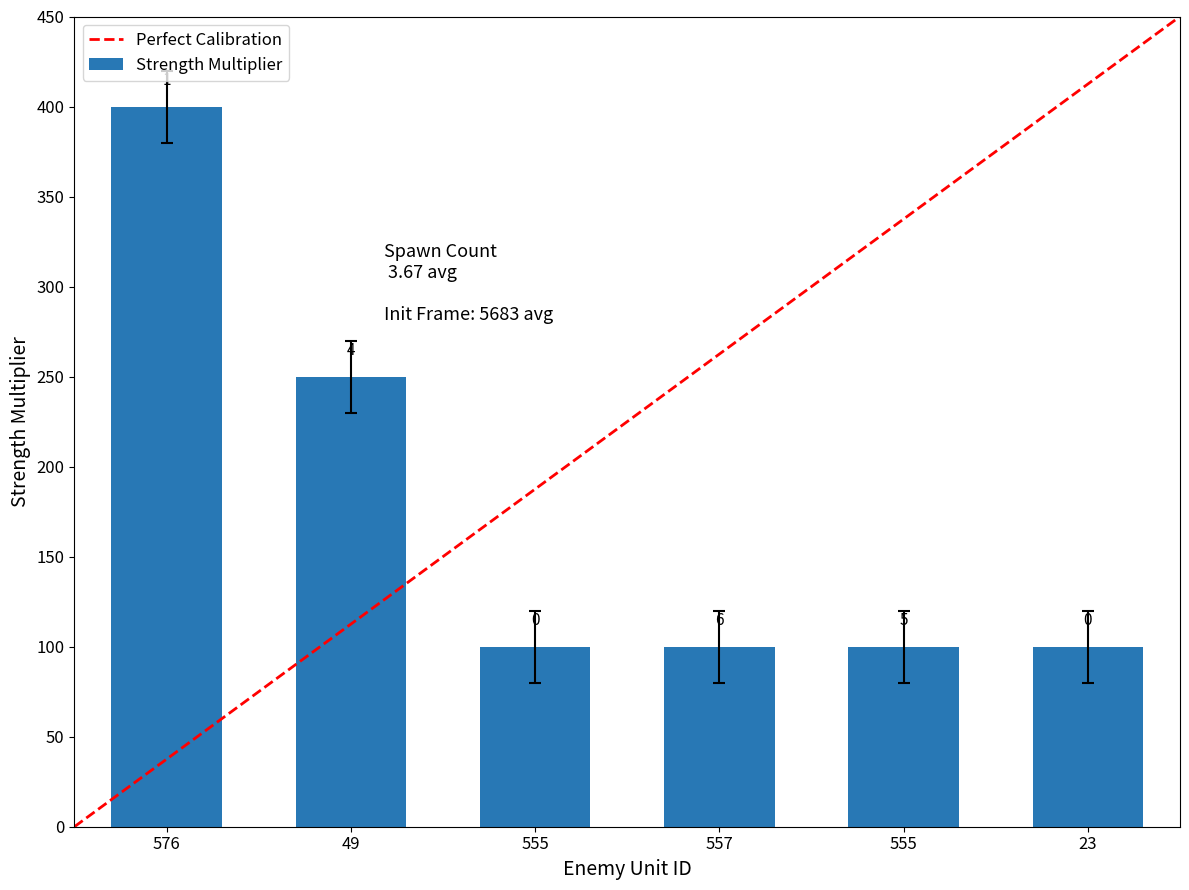

How many bars are there in total?

6